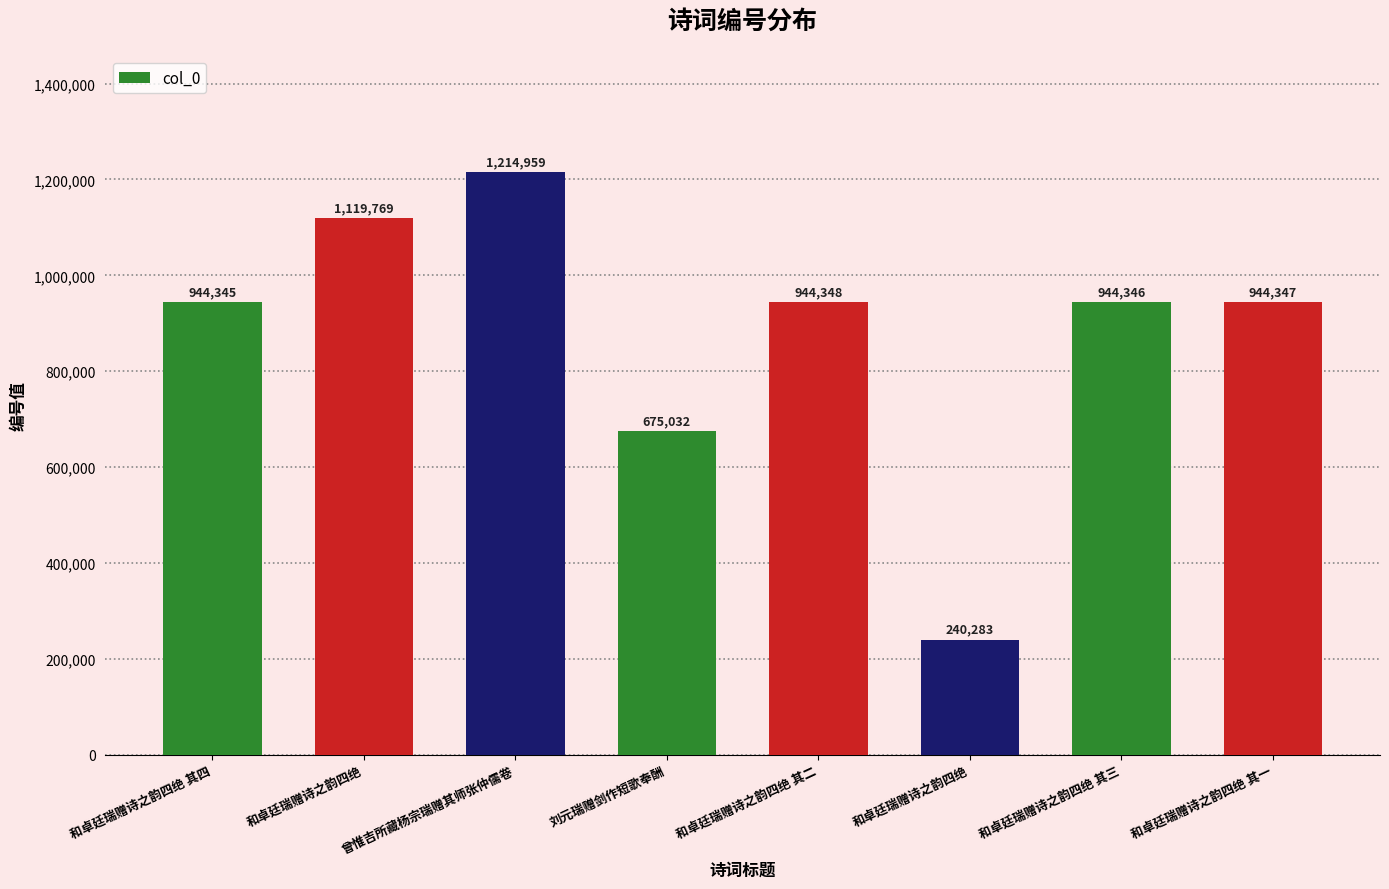

Rank the categories by value from highest to lowest.

曾惟吉所藏杨宗瑞赠其师张仲儒卷, 和卓廷瑞赠诗之韵四绝, 和卓廷瑞赠诗之韵四绝 其二, 和卓廷瑞赠诗之韵四绝 其一, 和卓廷瑞赠诗之韵四绝 其三, 和卓廷瑞赠诗之韵四绝 其四, 刘元瑞赠剑作短歌奉酬, 和卓廷瑞赠诗之韵四绝